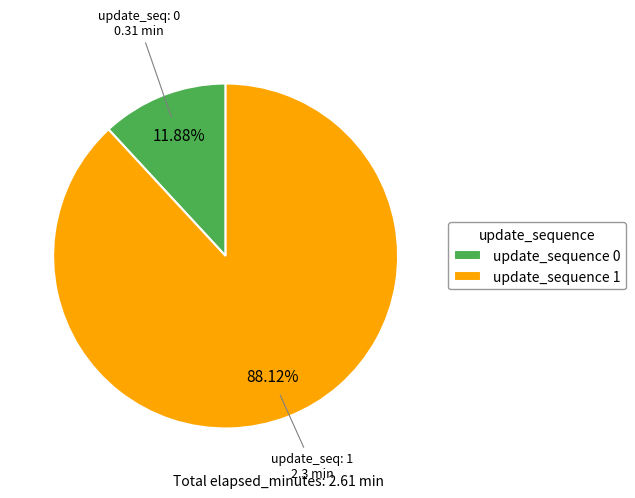

Rank the categories by value from lowest to highest.

update_sequence 0, update_sequence 1